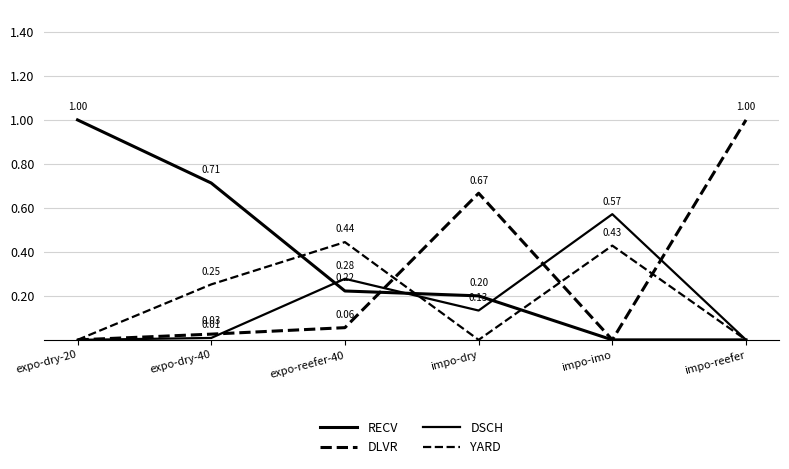

How many lines are shown in the chart?

4